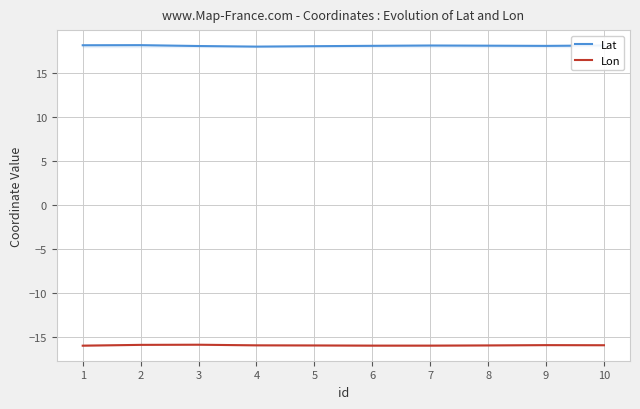

The value of Lat at 4 is 18.0. True or false?

True